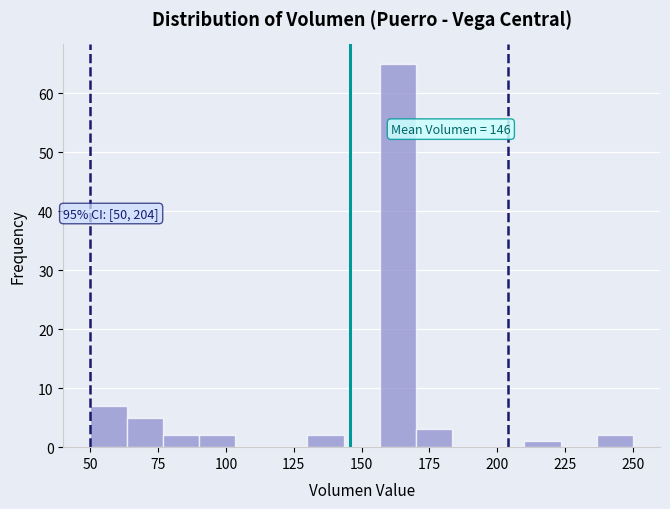

Around what value on the x-axis is the tallest bar? Give the approximate position of its centre, as read against the axis.

165